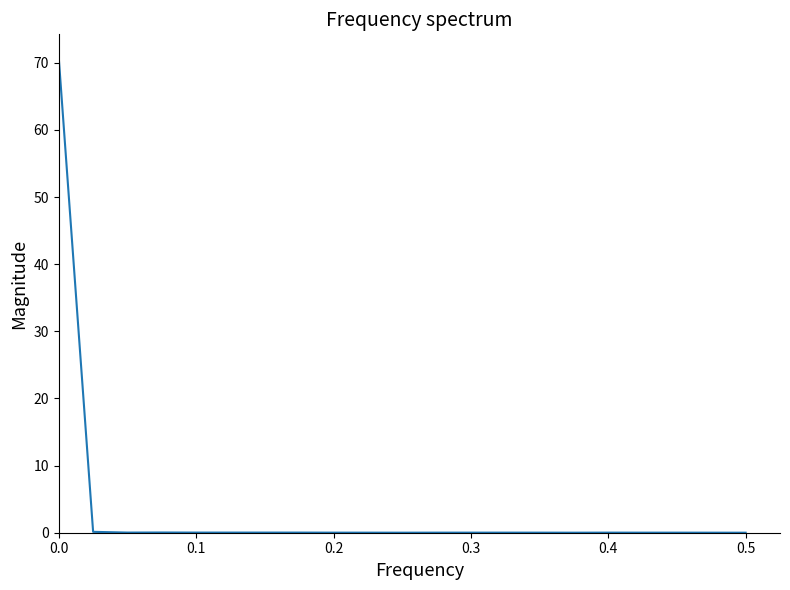

True or false: there are more than 2 points higher than both neighbors.

True